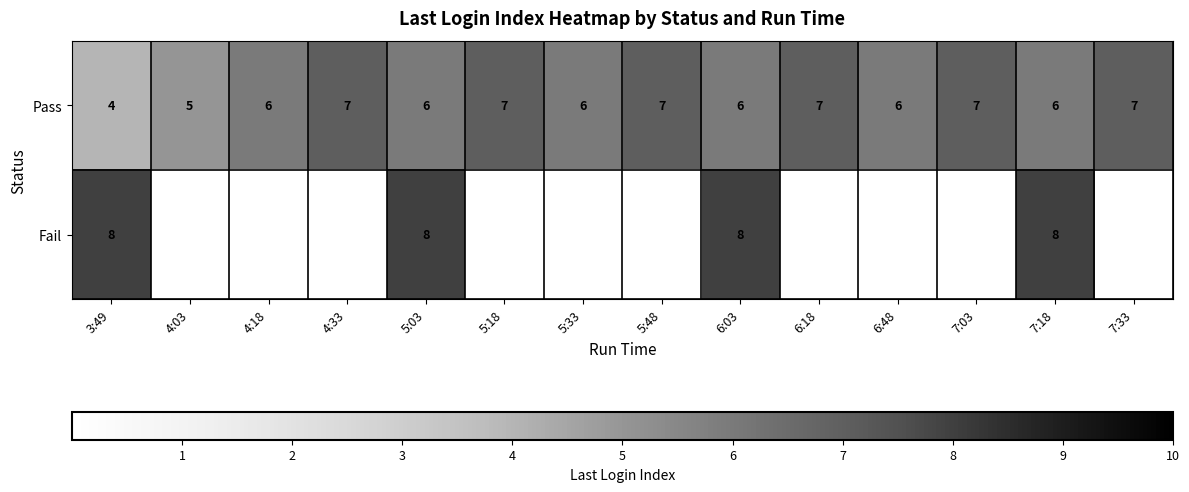

Between 5:33 and 7:03, which is larger?

7:03